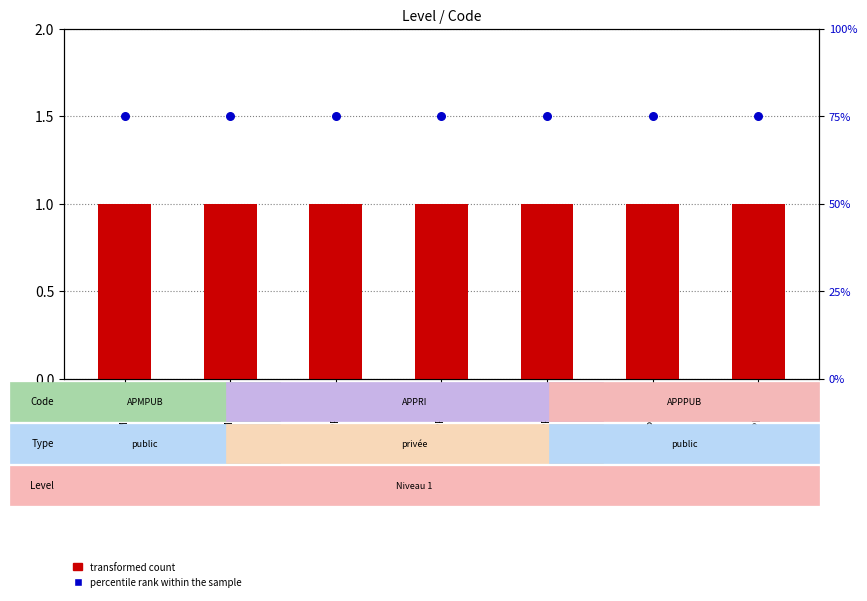

Which series has the widest spread of Y values?

transformed count